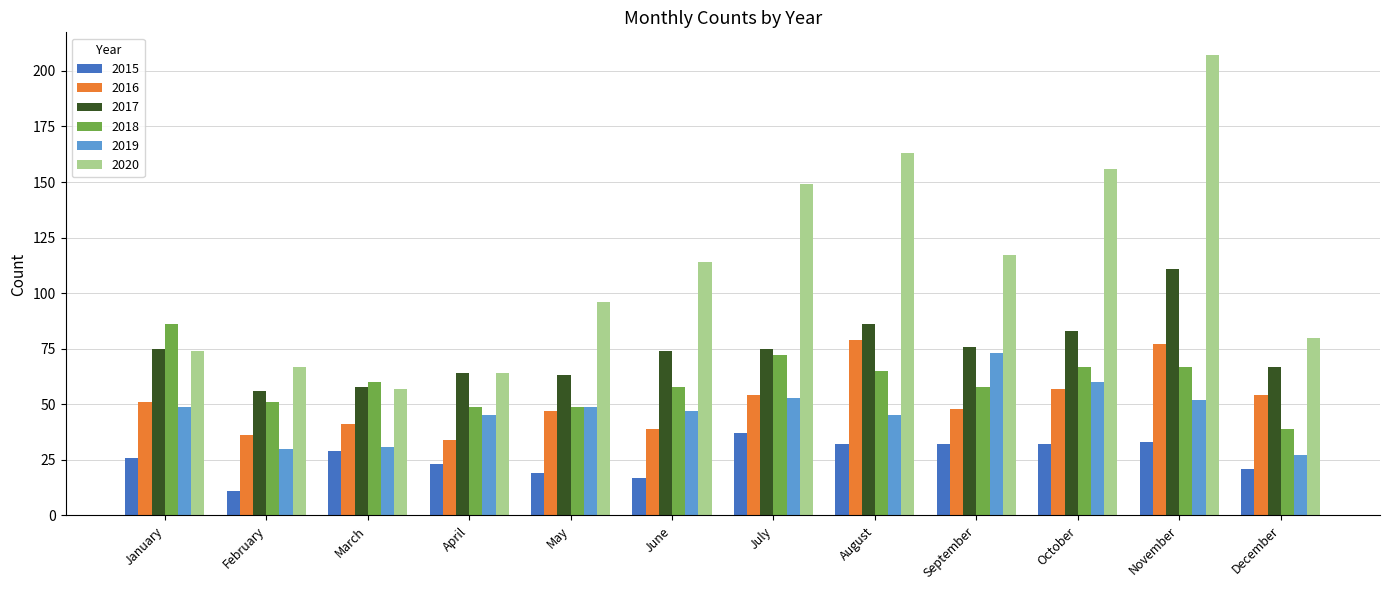

The value of 2019 at April is 10. True or false?

False